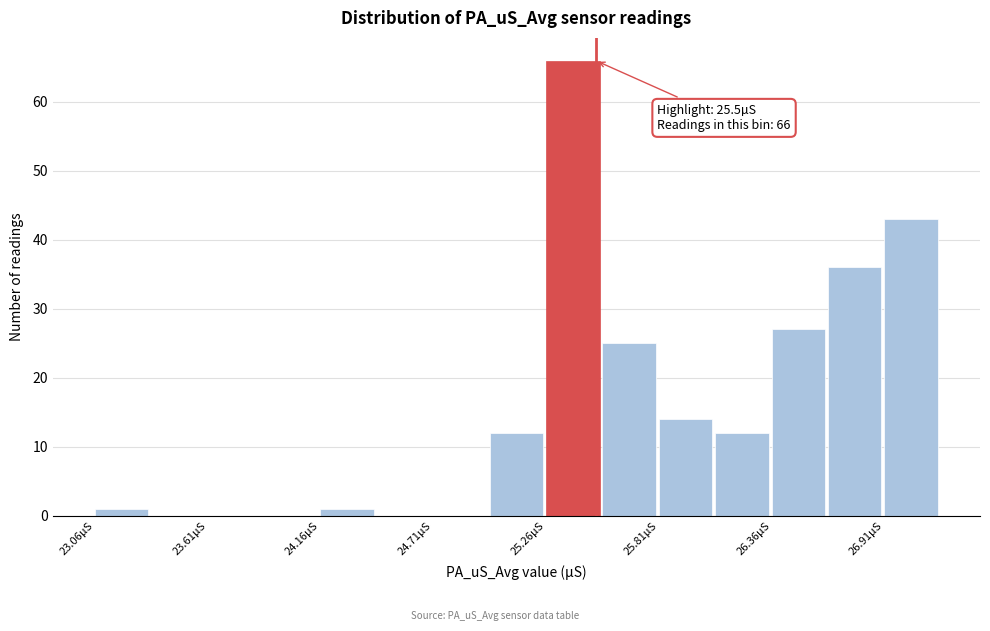

Read against the x-axis, roughly where is the centre of the tallest bar?

25.4